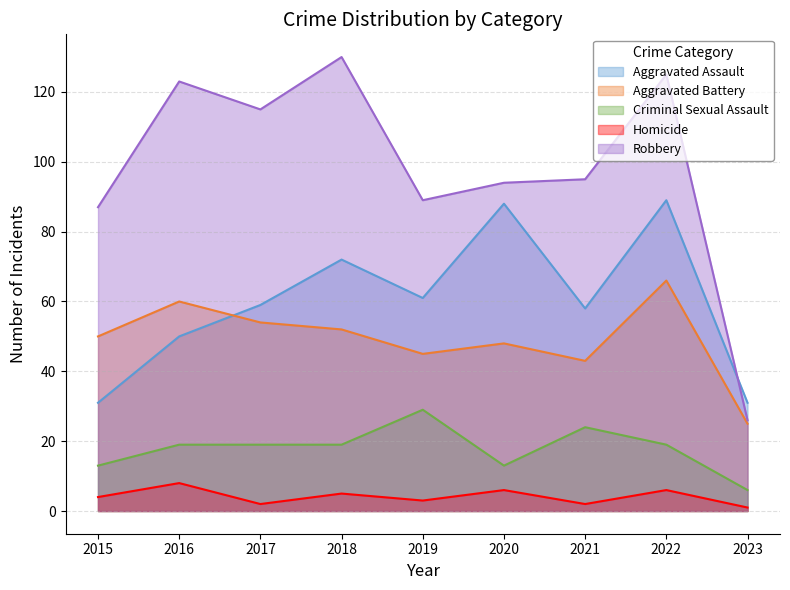

At which label does Robbery first exceed 95?

2016